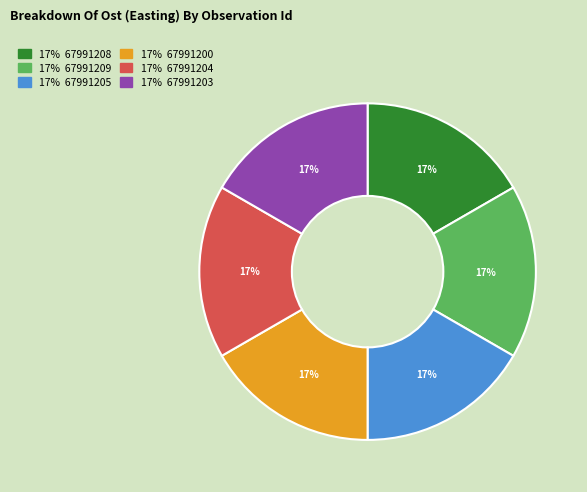

To the nearest percent, what is the average slice percentage?

17%